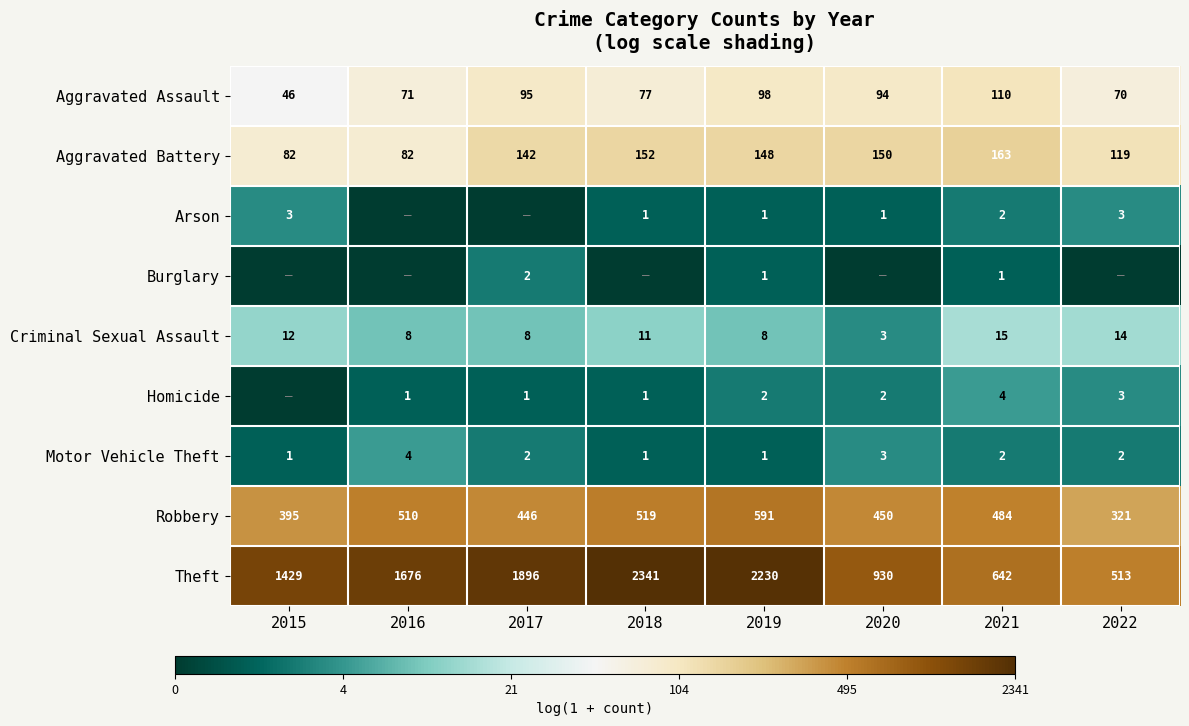

What is the sum of all Criminal Sexual Assault values?

79